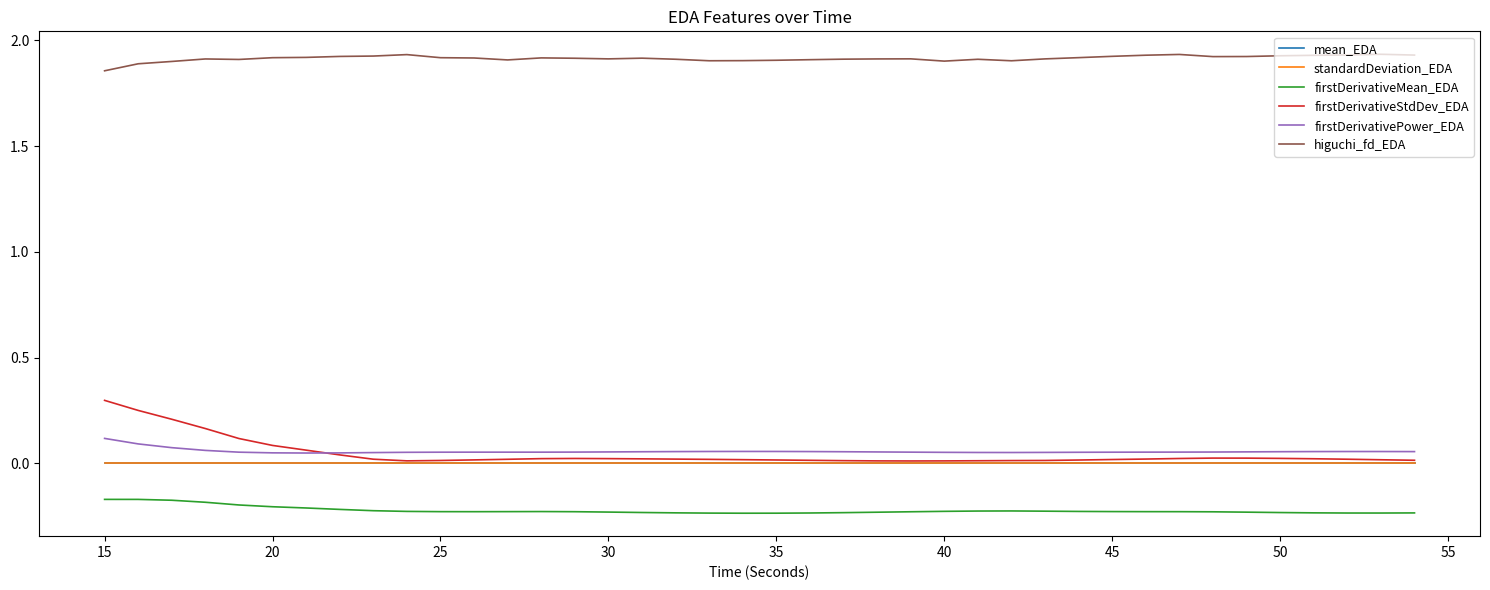

Which series has the widest spread of values?

firstDerivativeStdDev_EDA